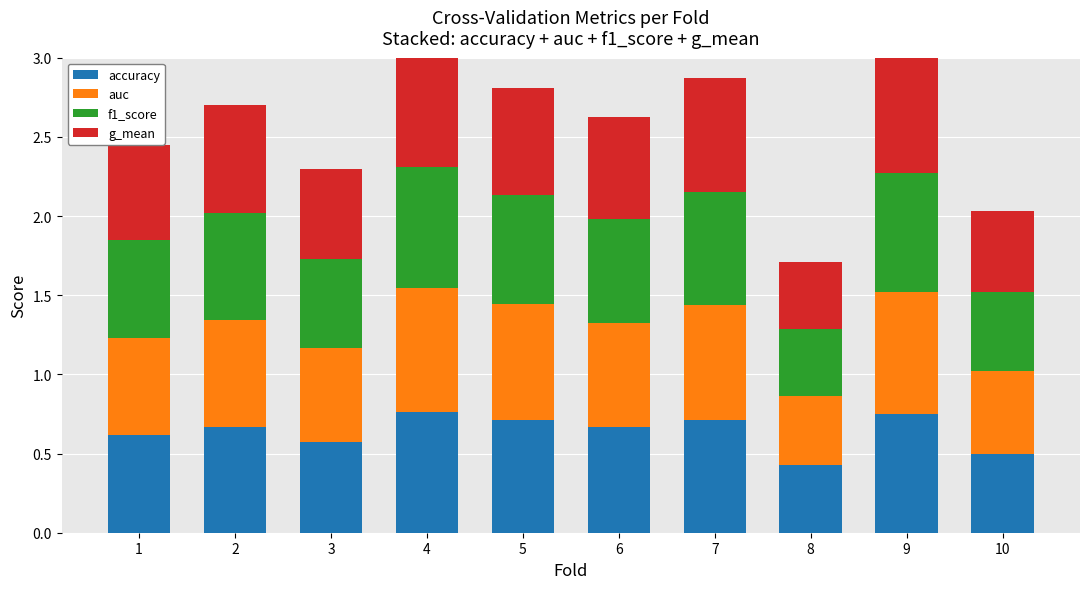

How many distinct data groups are displayed?

4